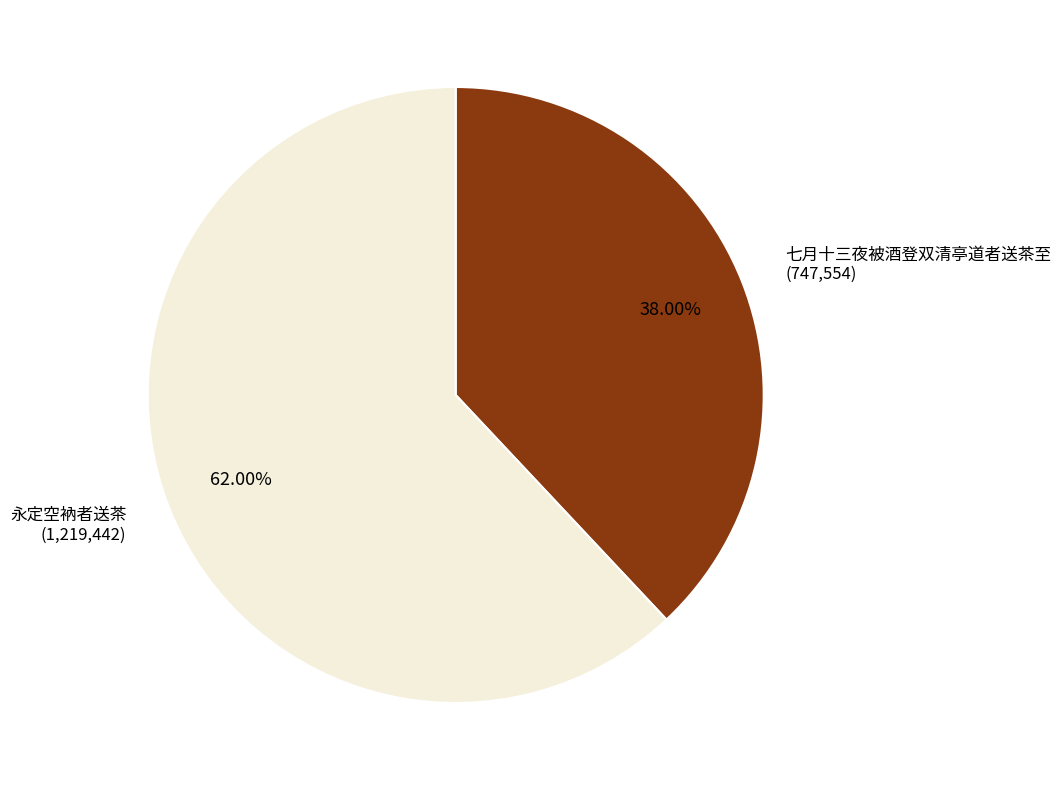

To the nearest percent, what is the average slice percentage?

50%